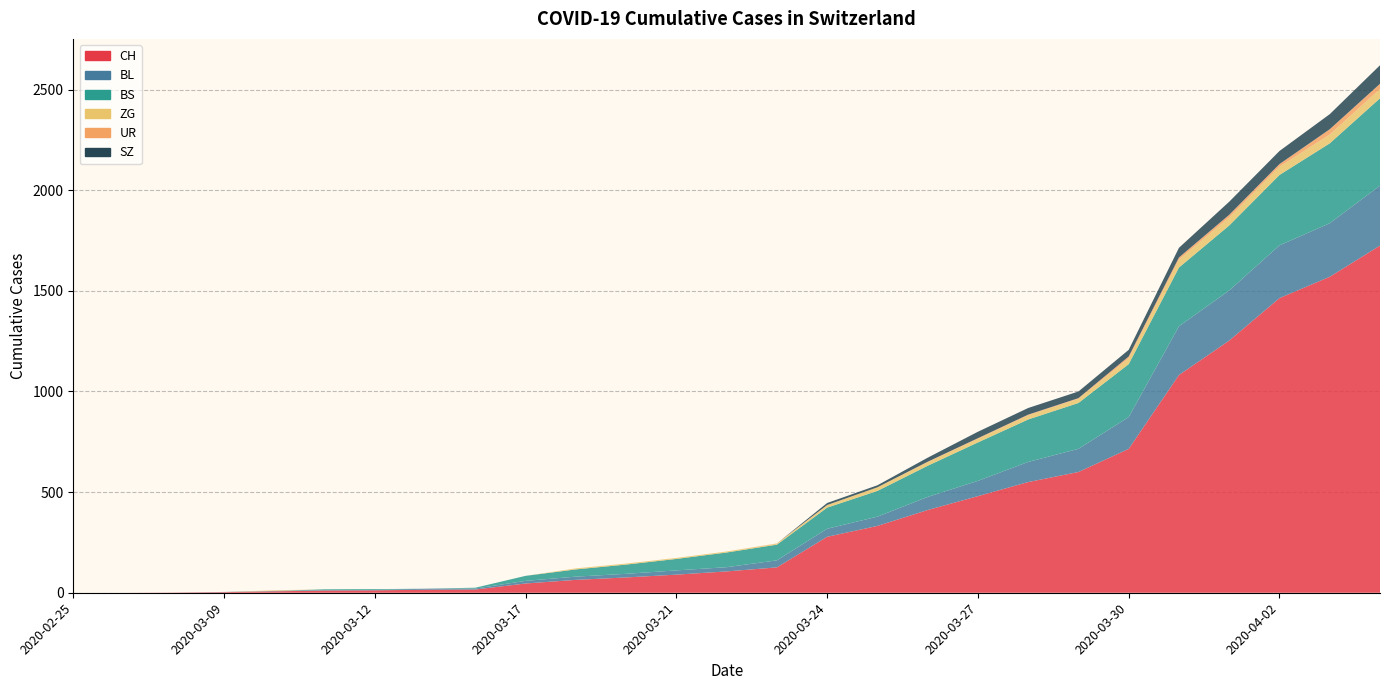

Reading right to left, extract all data points from this chart.

CH: 1725	1570	1464	1253	1082	715	600	550	480	411	332	278	126	106	90	76	64	46	16	15	12	11	7	3	1	0	0
BL: 298	266	262	249	242	158	115	100	76	65	46	40	35	21	21	18	16	13	5	5	2	2	2	1	0	0	0
BS: 434	397	350	323	292	263	228	211	191	155	128	105	78	73	57	46	36	25	4	0	4	4	0	0	0	0	0
ZG: 46	44	41	40	39	29	21	21	18	18	18	12	5	5	5	5	5	0	0	0	0	0	3	0	0	0	0
UR: 26	26	13	13	11	9	3	3	3	2	0	1	1	0	0	0	0	0	0	0	0	0	0	0	0	0	0
SZ: 92	75	65	65	48	33	33	33	32	20	10	10	0	0	0	0	0	0	0	0	0	0	0	0	0	0	0